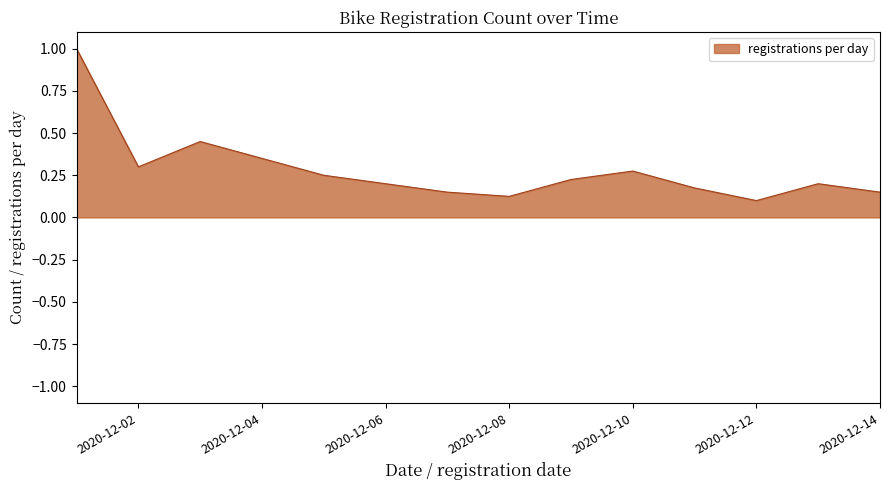

What is the greatest value displayed?

1.0